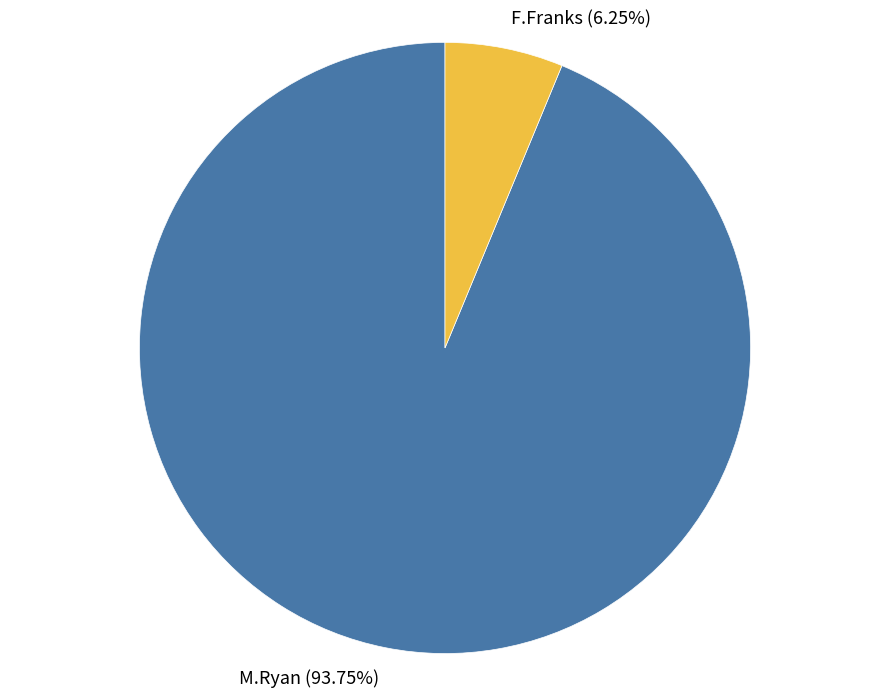

How many slices are in this pie chart?

2